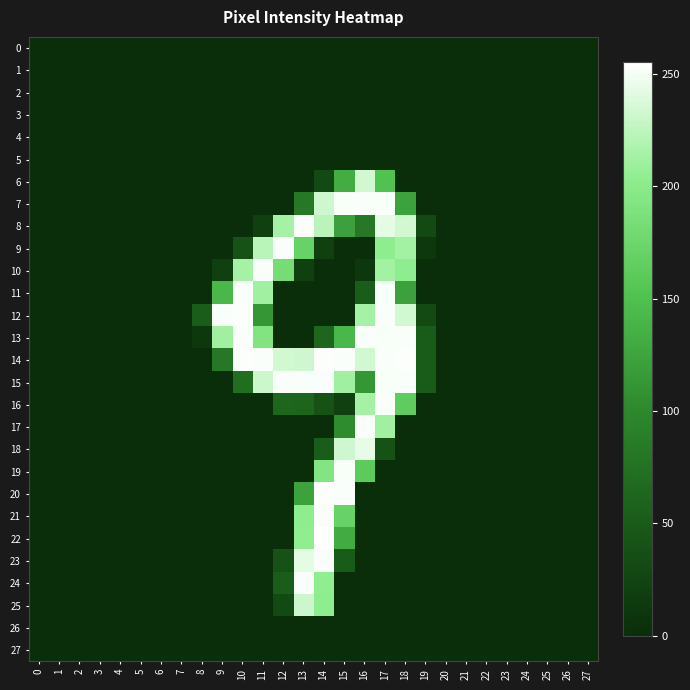

How many categories are shown in the chart?

28